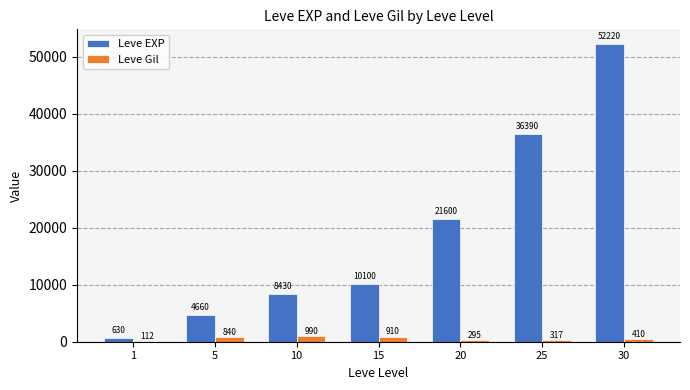

At which label is Leve Gil closest to 551?

30